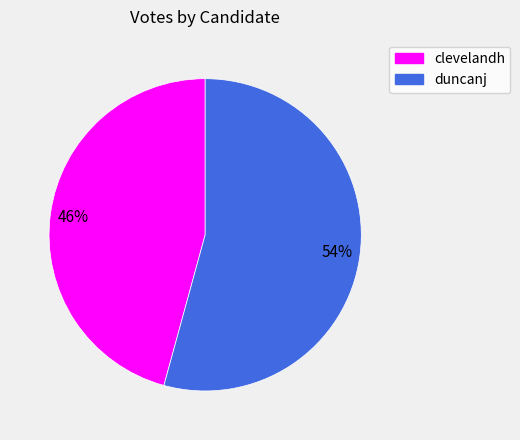

Between duncanj and clevelandh, which is larger?

duncanj